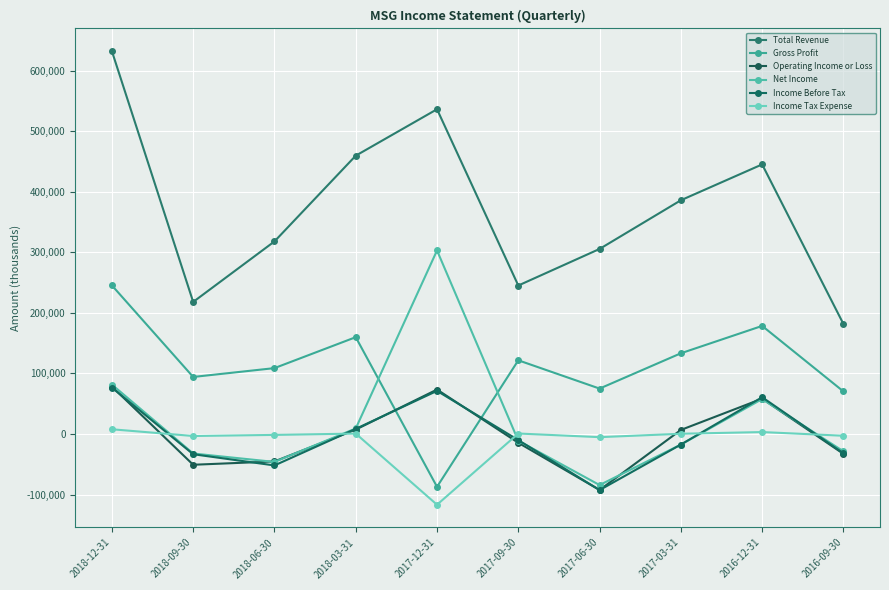

At 2018-12-31, list the series in order from smallest to largest.

Income Tax Expense, Income Before Tax, Operating Income or Loss, Net Income, Gross Profit, Total Revenue